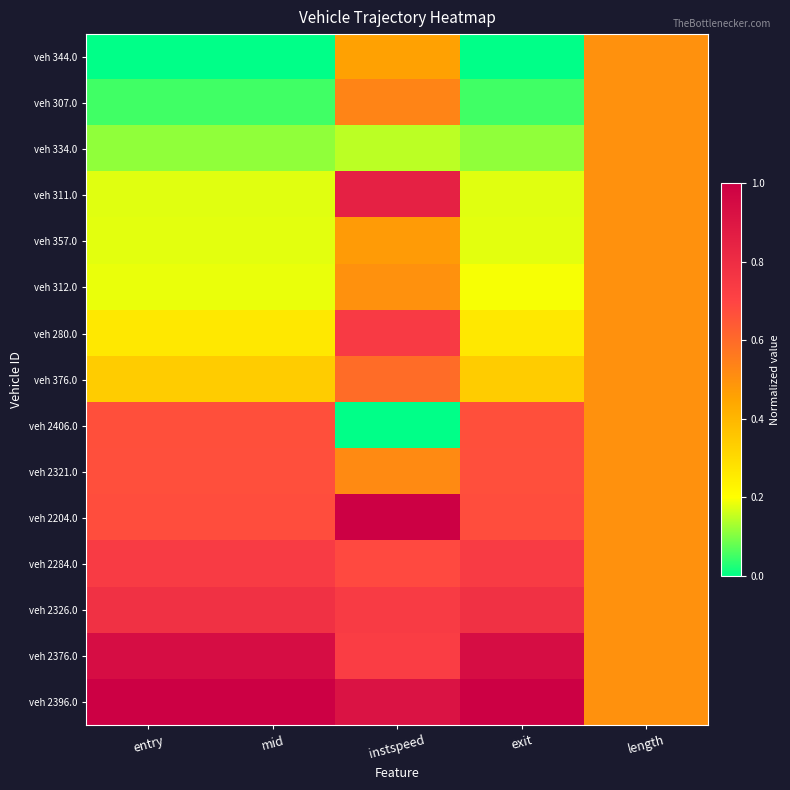

What is the difference between the highest and lowest values at entry?

1.0